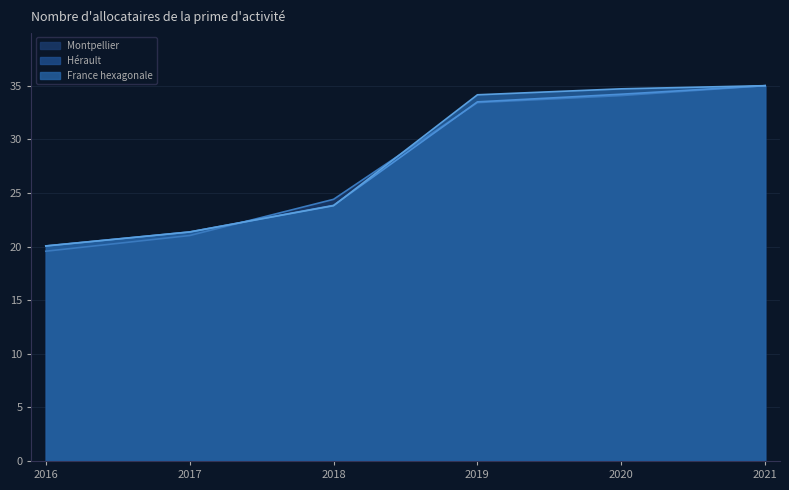

Which category has the highest value across all series?

2021